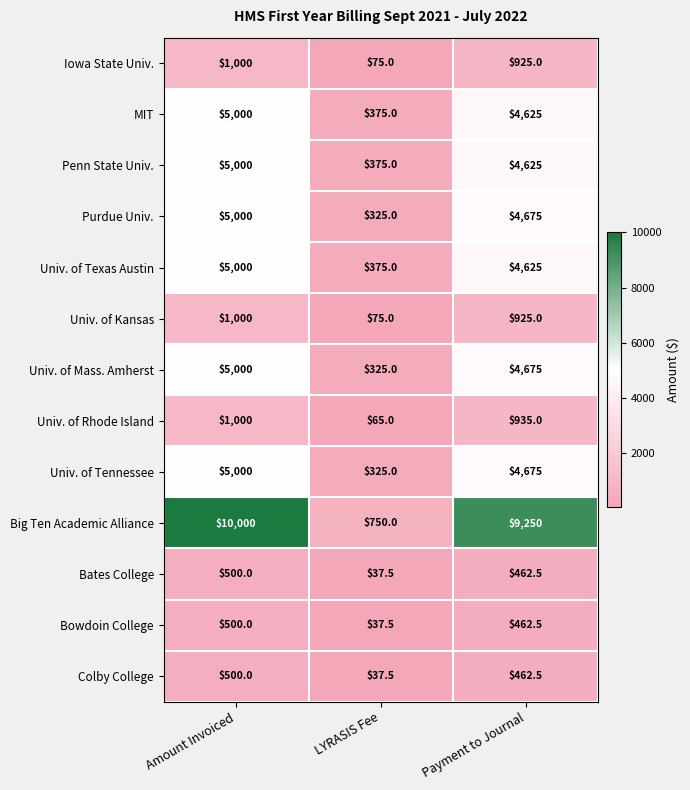

List the labels in order of Univ. of Texas Austin value, smallest first.

LYRASIS Fee, Payment to Journal, Amount Invoiced